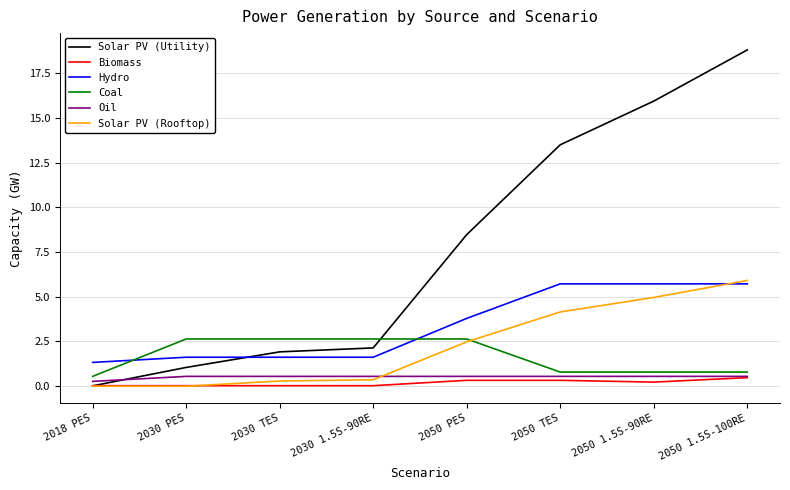

What is the difference between the Solar PV (Rooftop) values at 2030 TES and 2018 PES?

0.3